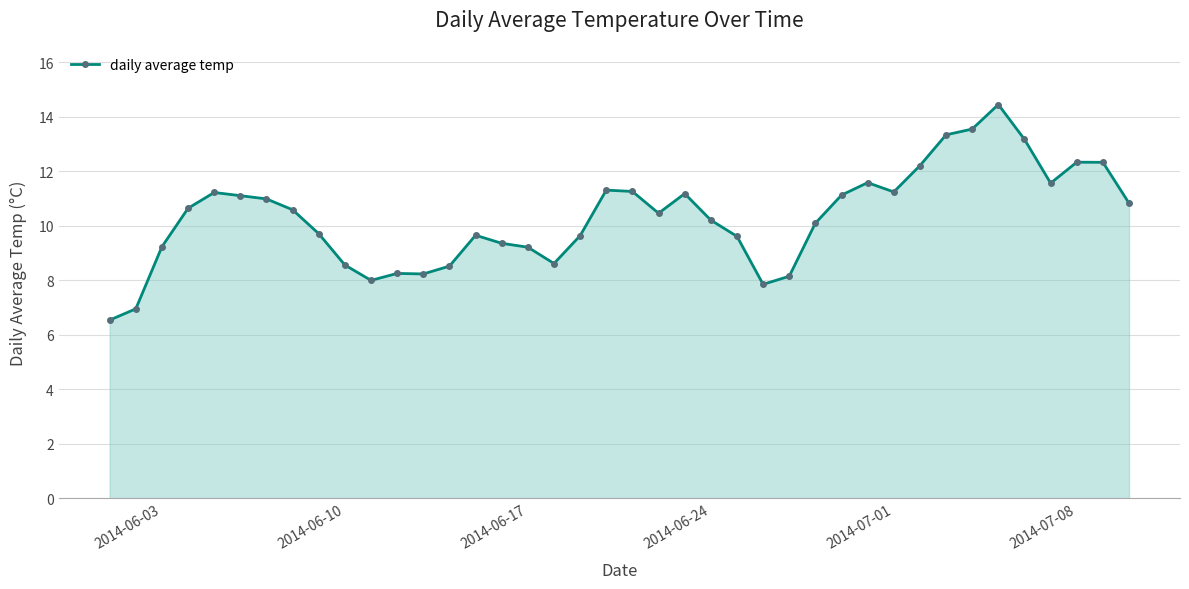

True or false: there are more than 0 points higher than both neighbors.

True